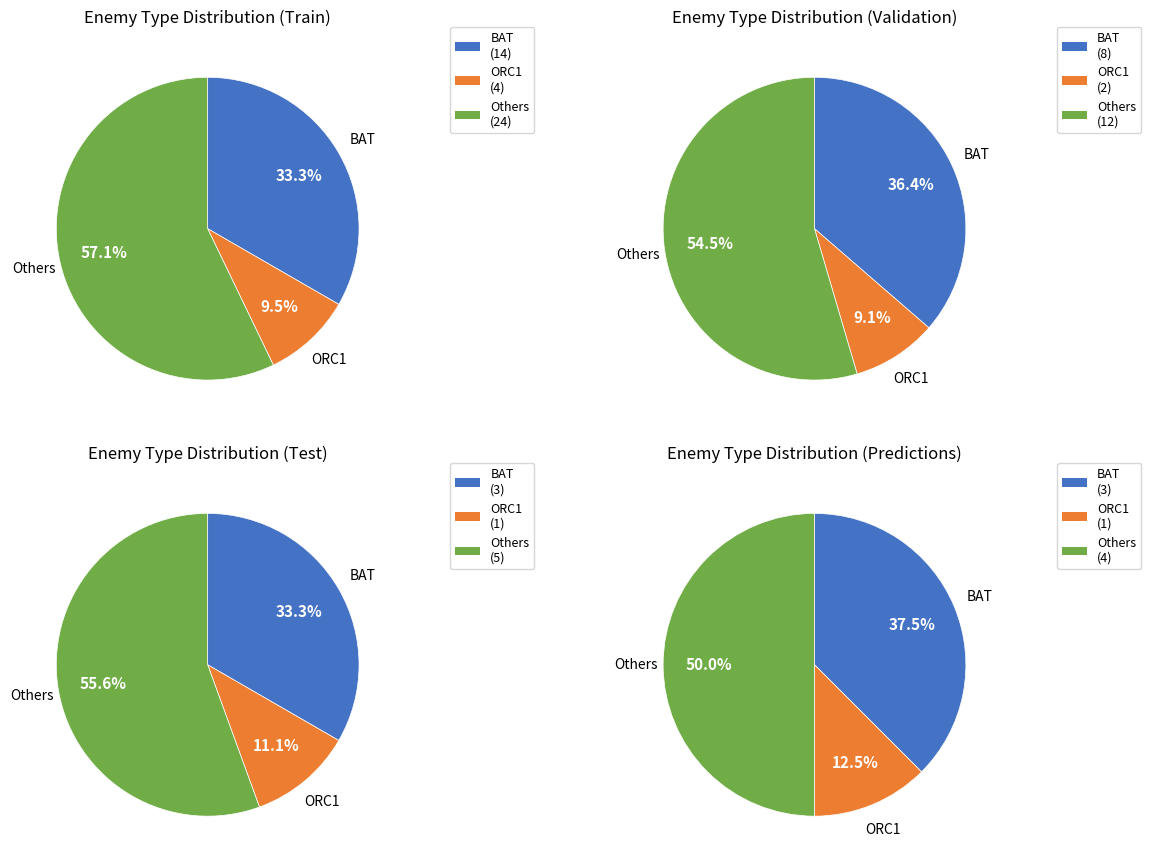

Does PUMPKIN_HEAD account for over 50% of the chart?

No